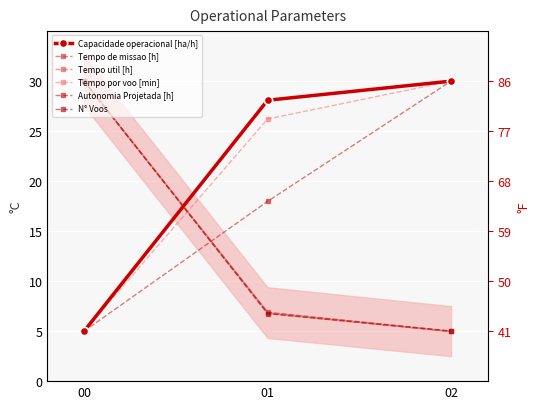

The Capacidade operacional [ha/h] series shows 45.2 at 02. True or false?

False